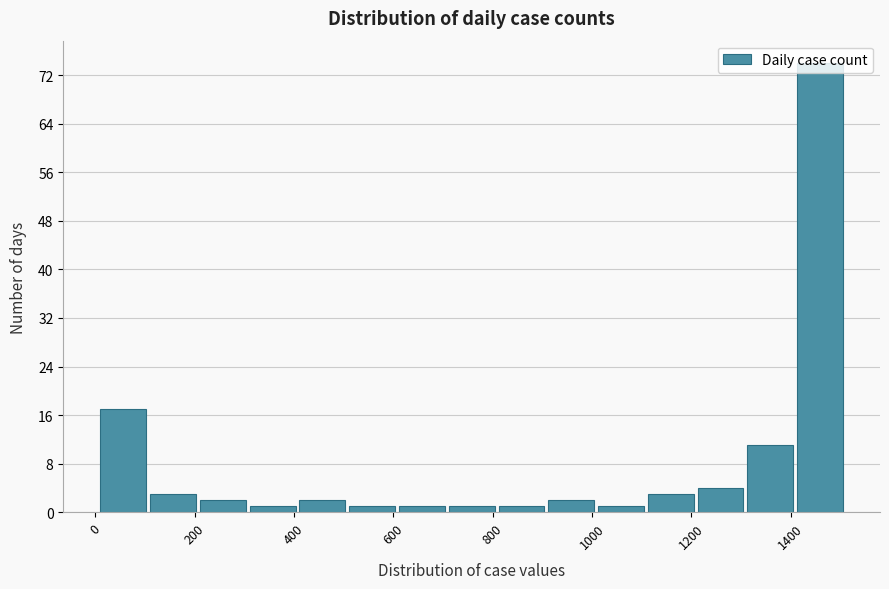

How tall is the bar that spans 1300 to 1400 on the x-axis? Neither the bar edges nor the heights are printed on the chart, so give them approximately, as read against the axes.

11